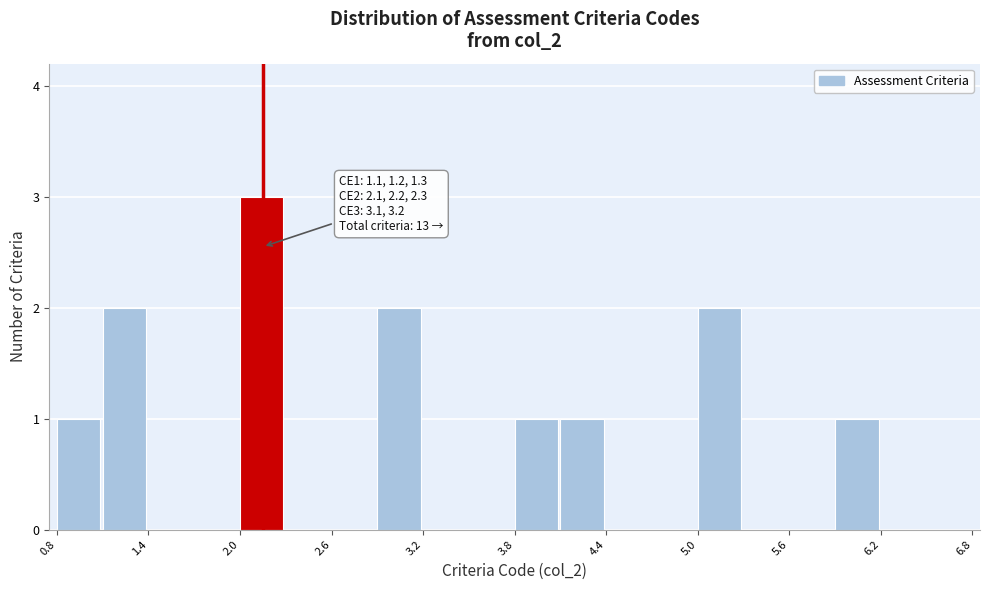

Around what value on the x-axis is the tallest bar? Give the approximate position of its centre, as read against the axis.

2.2